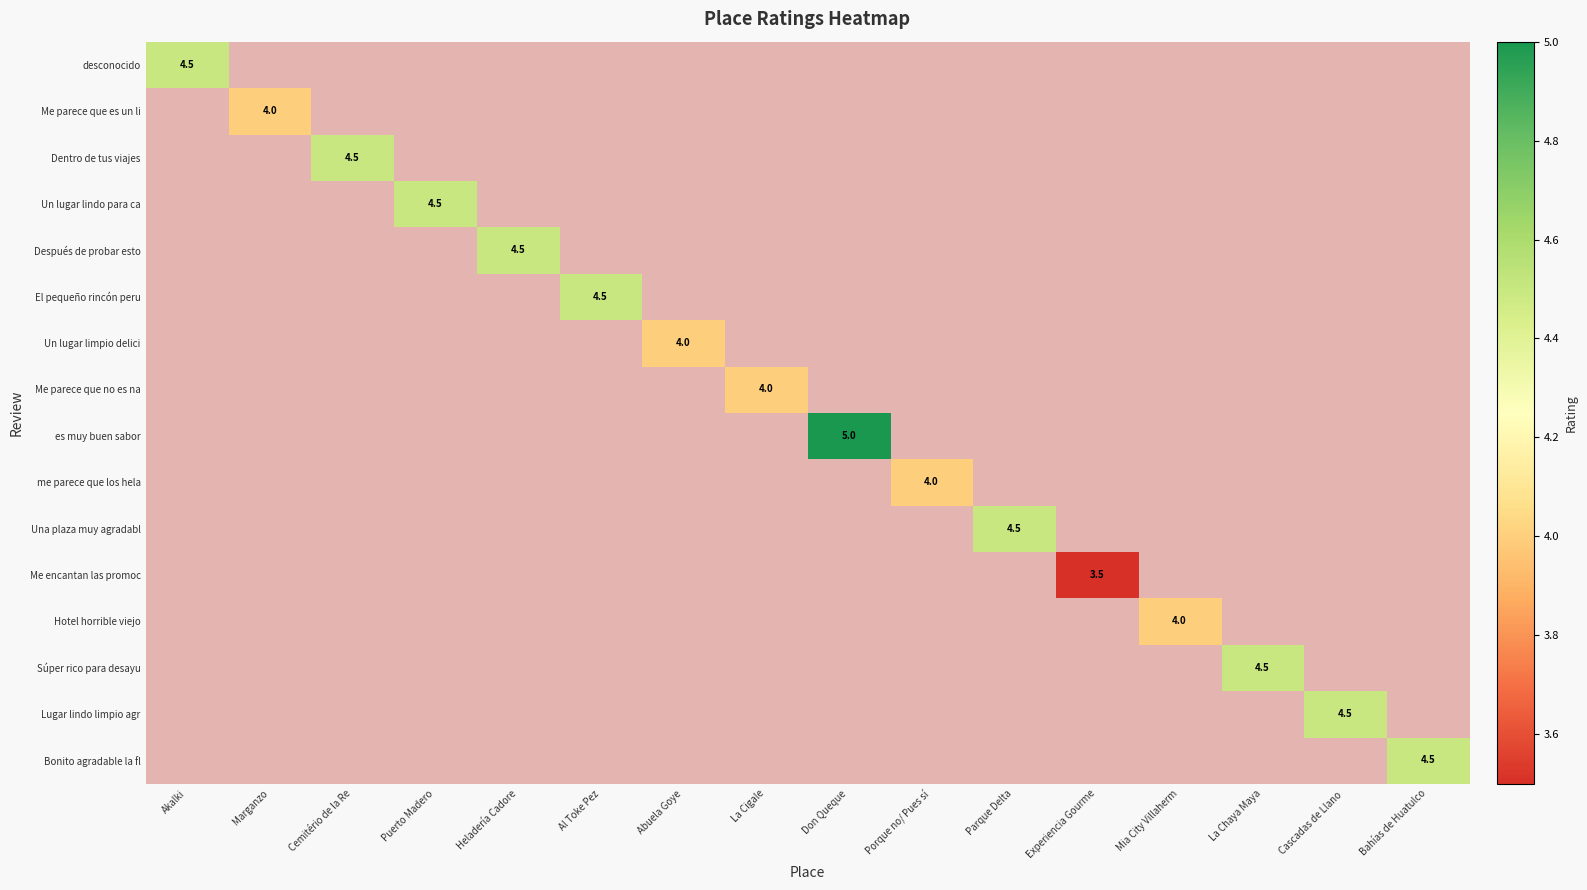

Which series has the largest range (max minus min)?

Me parece que es un li